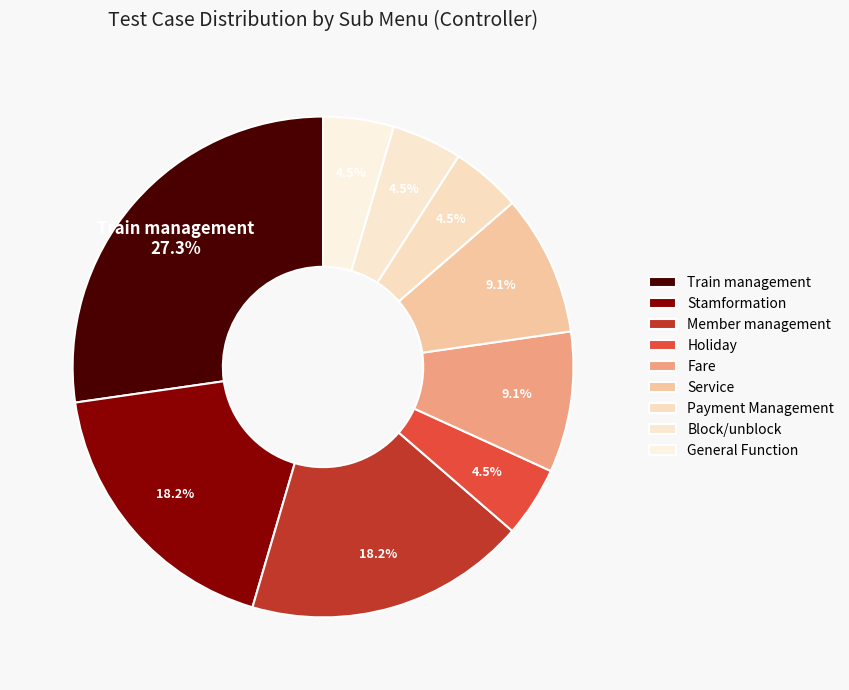

To the nearest percent, what portion does Member management represent?

18%